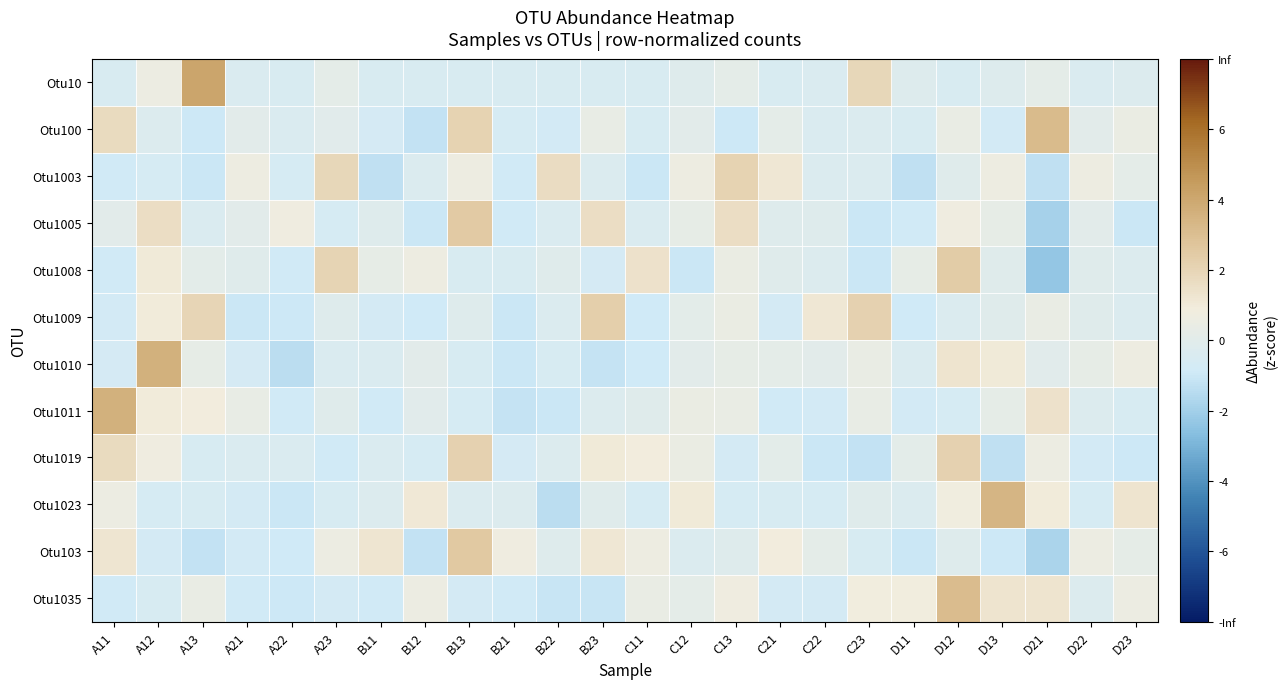

At which category is the sum across all series the highest?

D12